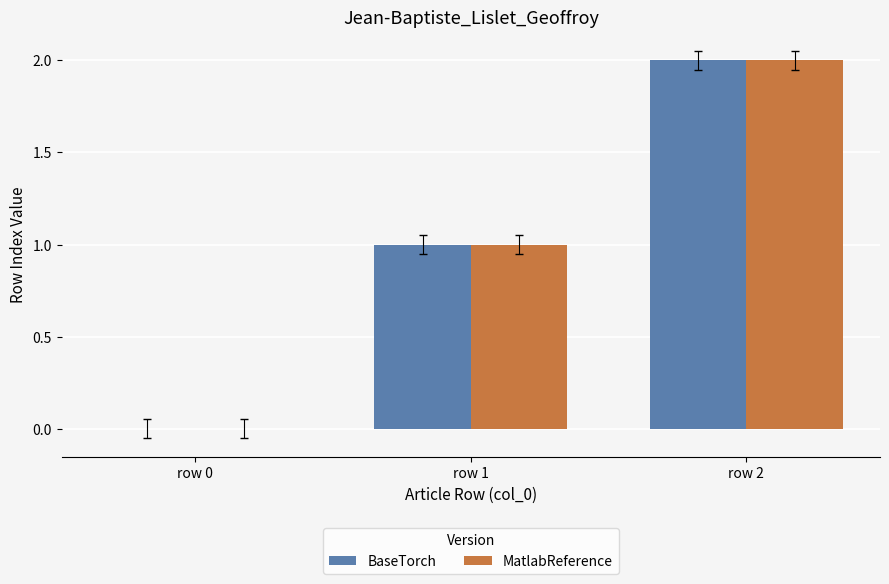

Does the chart contain stacked bars?

No